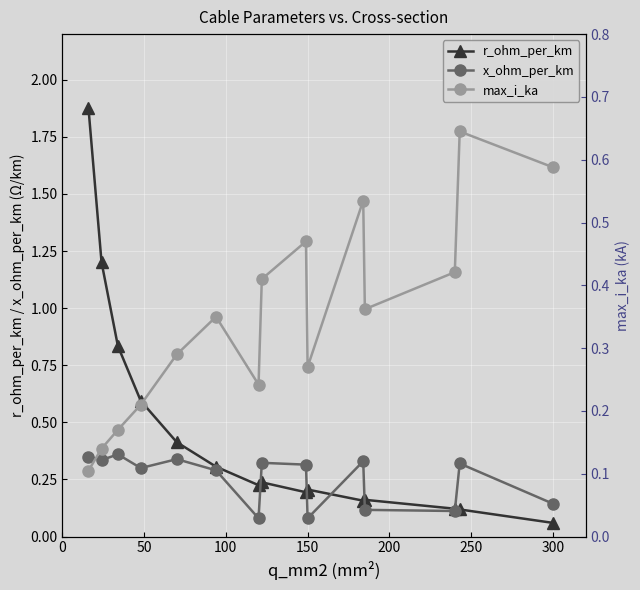

Reading left to right, extract all data points from this chart.

r_ohm_per_km: 1.9	1.2	0.8	0.6	0.4	0.3	0.2	0.2	0.2	0.2	0.2	0.2	0.1	0.1	0.1
x_ohm_per_km: 0.3	0.3	0.4	0.3	0.3	0.3	0.1	0.3	0.3	0.1	0.3	0.1	0.1	0.3	0.1
max_i_ka: 0.1	0.1	0.2	0.2	0.3	0.3	0.2	0.4	0.5	0.3	0.5	0.4	0.4	0.6	0.6